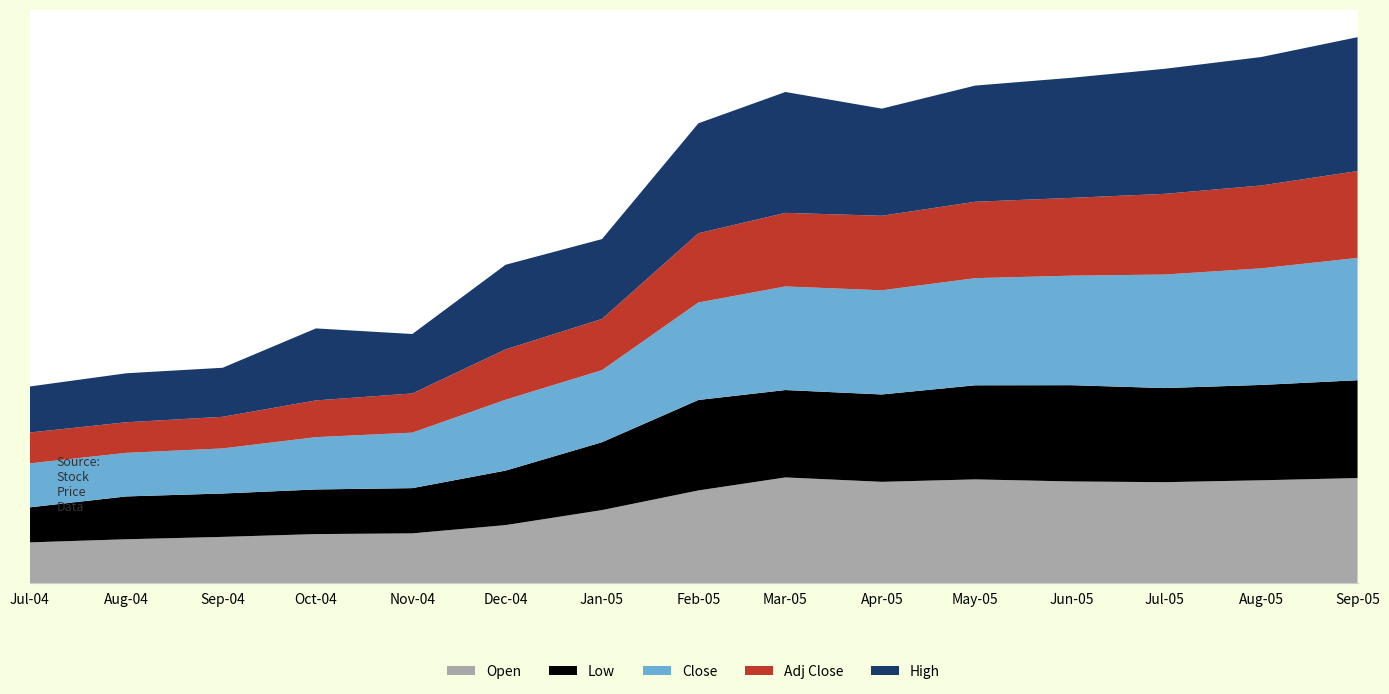

Reading right to left, what are all the values shown in this chart?

Open: 99.3	97.2	95.4	96.1	98.1	95.8	99.9	87.6	69.1	54.9	47.1	46.4	43.7	41.5	38.5
Low: 92.5	90.1	89.0	91.0	88.9	82.6	82.6	85.5	64.1	51.5	42.8	42.2	41.0	40.5	33.1
Close: 115.6	110.2	107.3	103.5	101.2	98.4	97.9	92.1	68.1	67.0	52.4	49.4	42.6	41.2	41.5
Adj Close: 82.1	78.3	76.2	73.5	72.2	70.5	69.5	65.4	48.4	47.6	37.0	34.7	29.9	28.9	29.2
High: 126.5	121.4	118.2	113.5	109.8	101.2	114.3	103.9	75.5	80.0	56.2	68.0	46.4	46.3	43.5